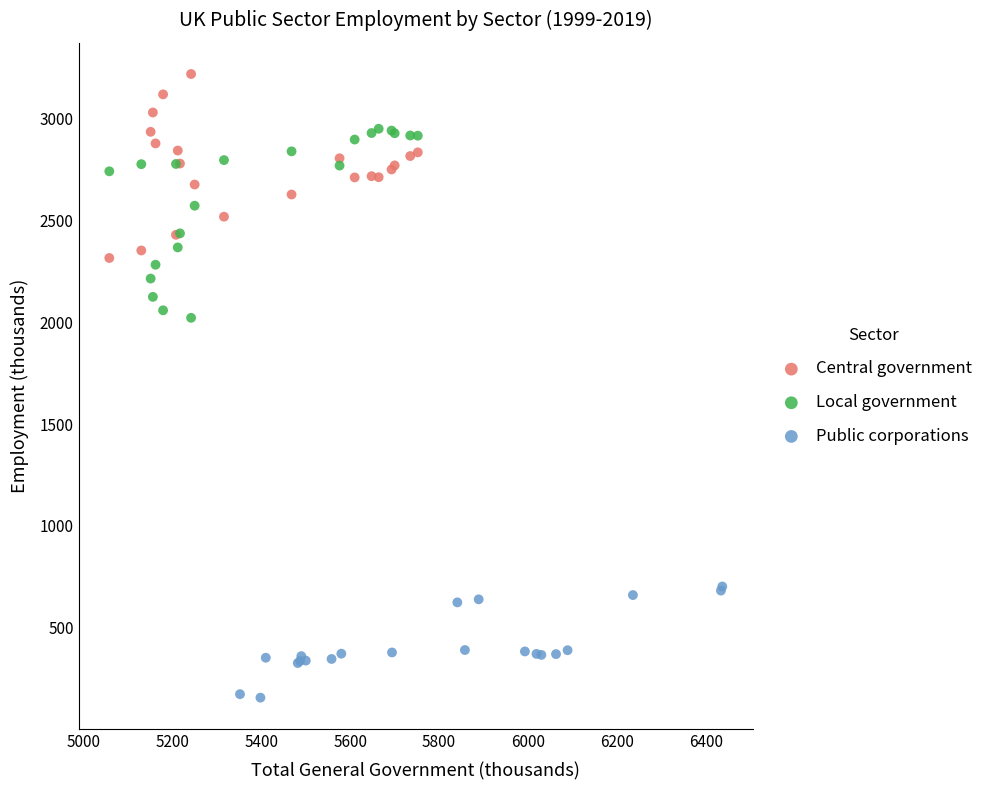

Which series contains the lowest Y value?

Public corporations